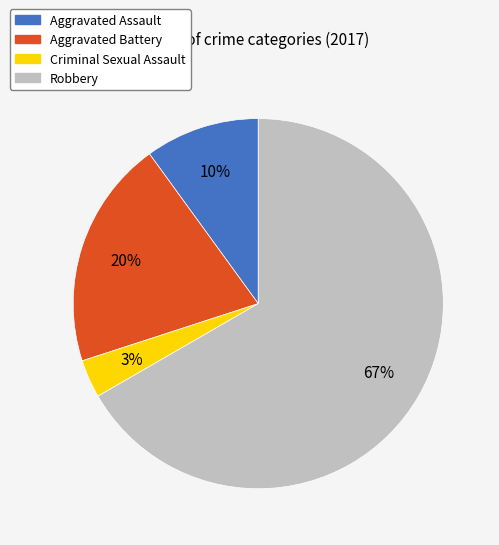

What percentage is the Aggravated Assault slice, to the nearest percent?

10%